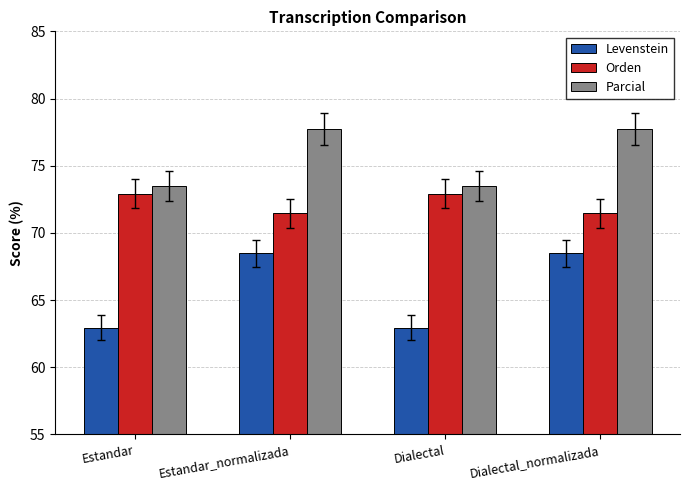

What is the maximum value for Levenstein?

68.5